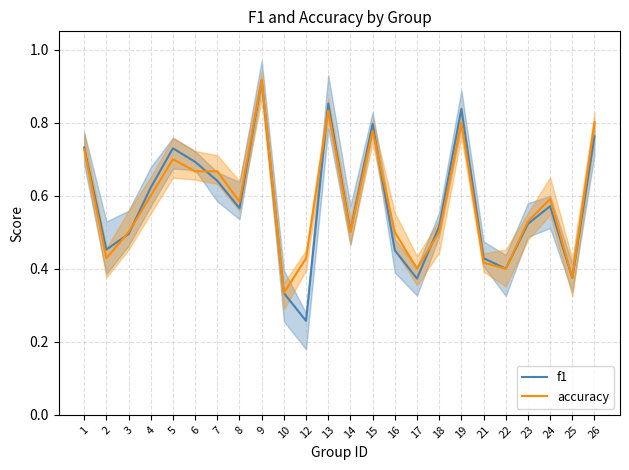

The f1 series shows 0.3 at 2. True or false?

False